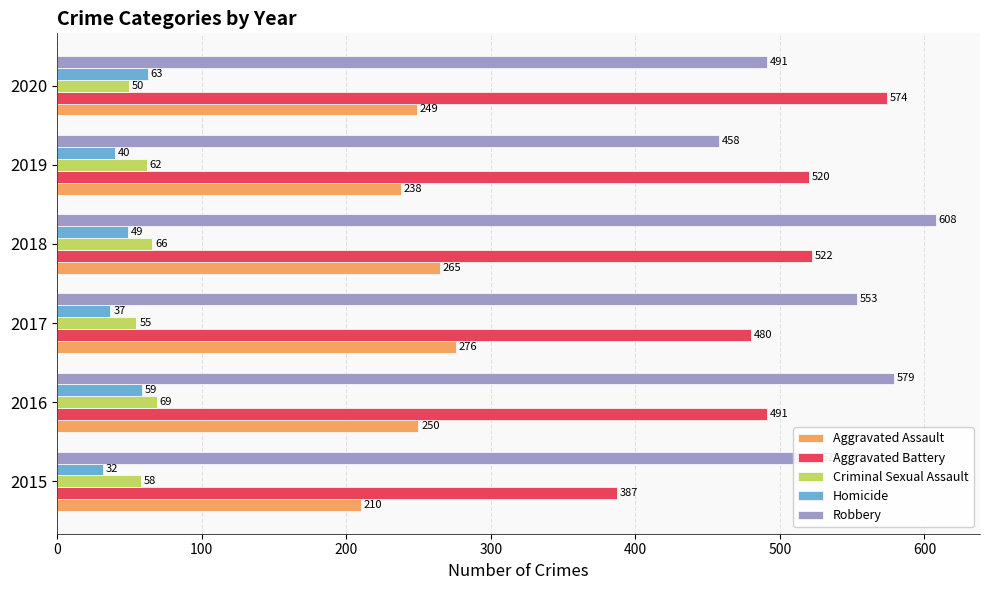

What are all the series names shown in the legend?

Aggravated Assault, Aggravated Battery, Criminal Sexual Assault, Homicide, Robbery